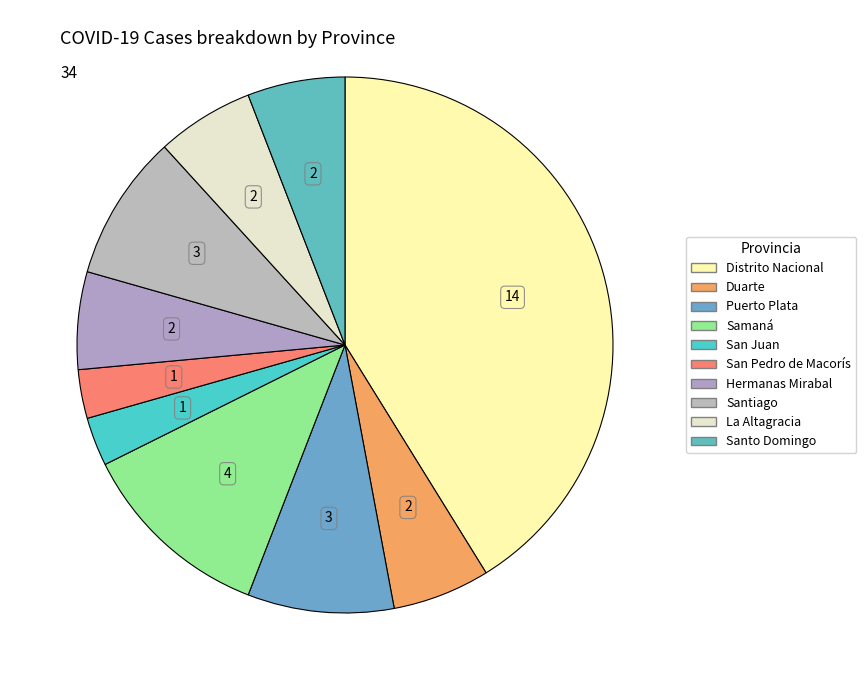

What percentage do Distrito Nacional and San Pedro de Macorís together represent?

44.1%